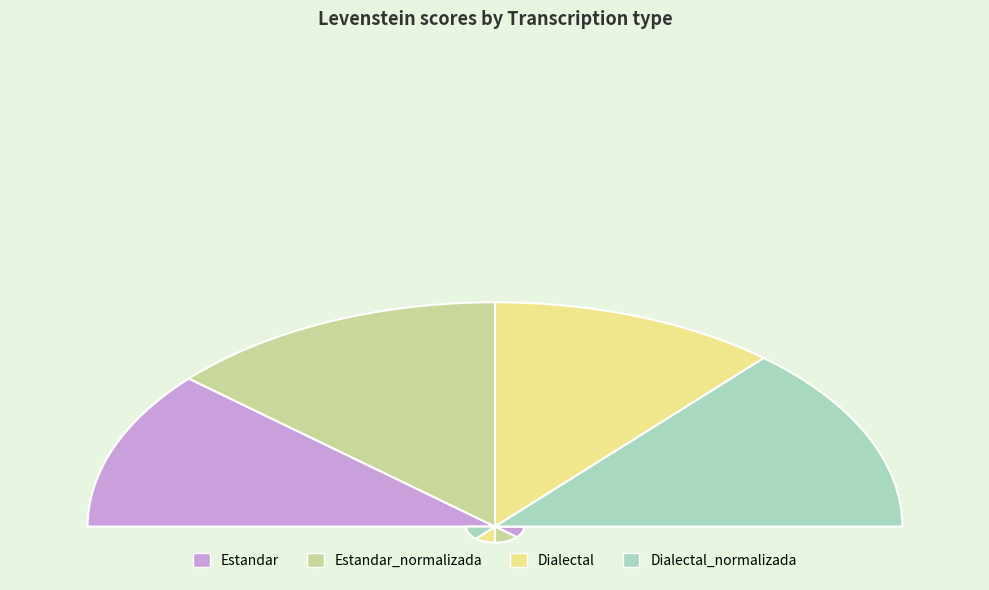

Rank the categories by value from lowest to highest.

Estandar, Dialectal, Estandar_normalizada, Dialectal_normalizada